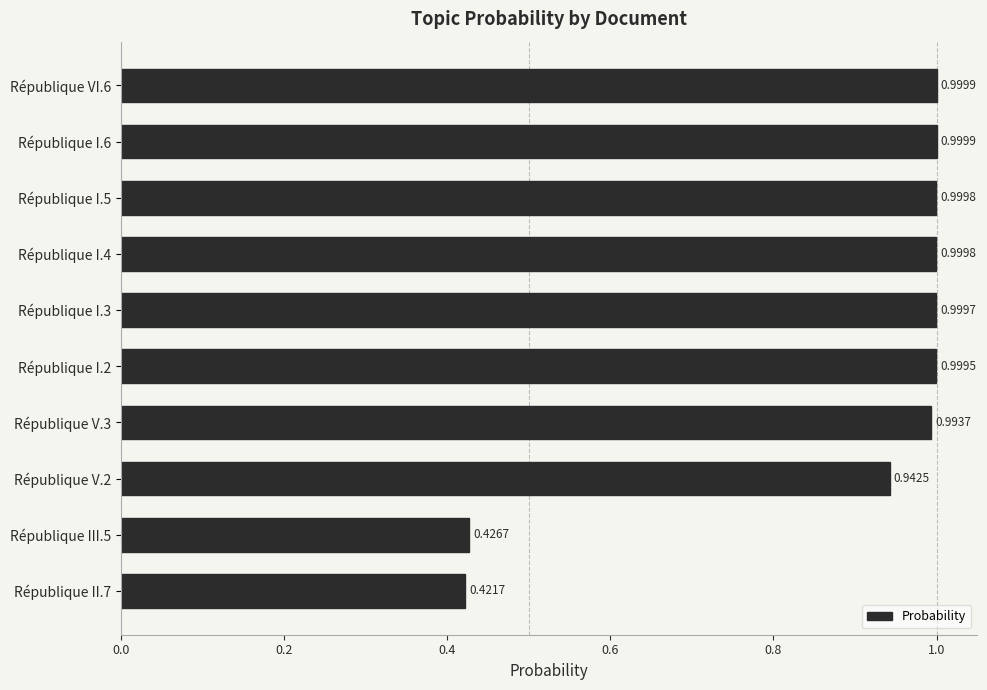

Count the number of categories in the chart.

10